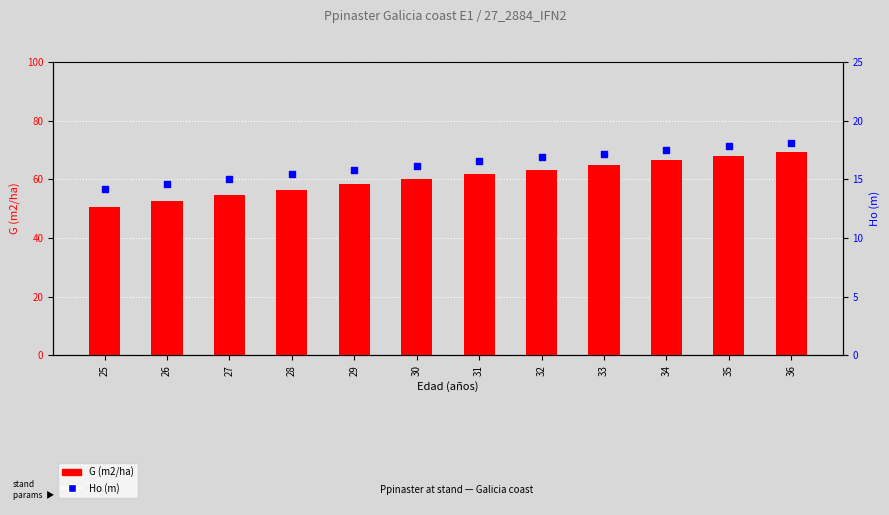

Which series has the widest spread of Y values?

G (m2/ha)